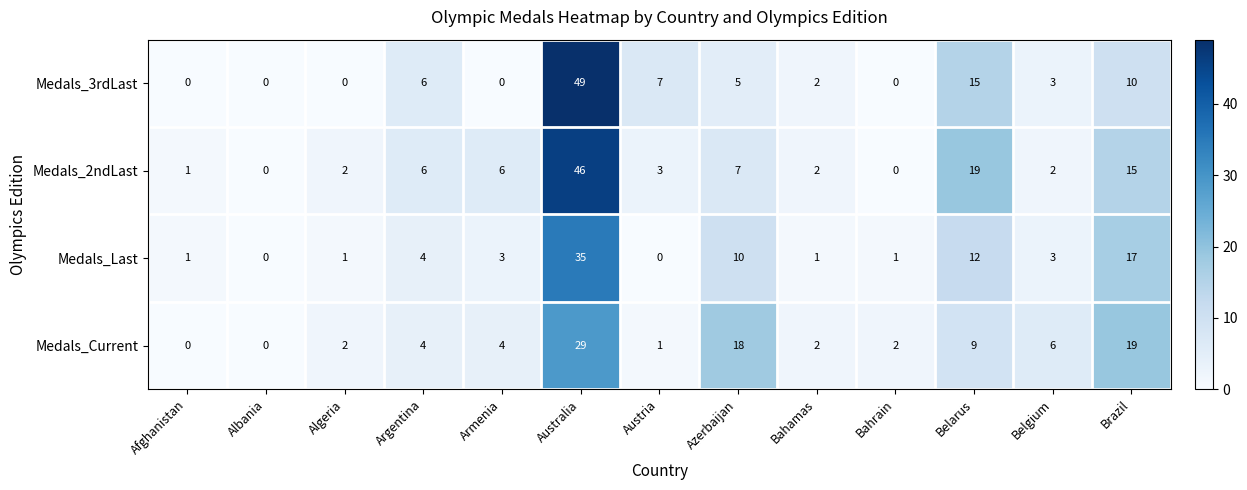

Where is Medals_Current nearest to the value 14?

Azerbaijan